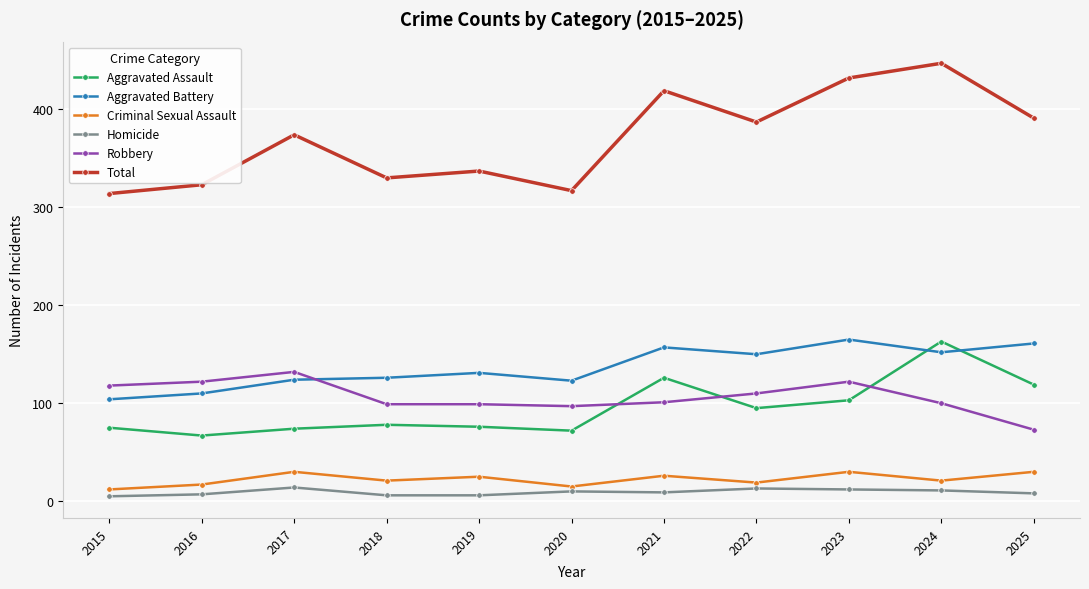

What is the sum of the Aggravated Battery values at 2022 and 2015?

254